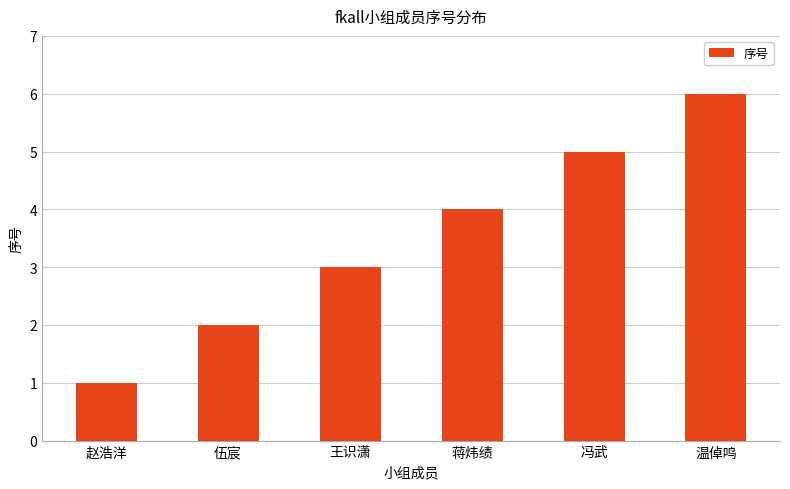

How many data points are less than 4?

3